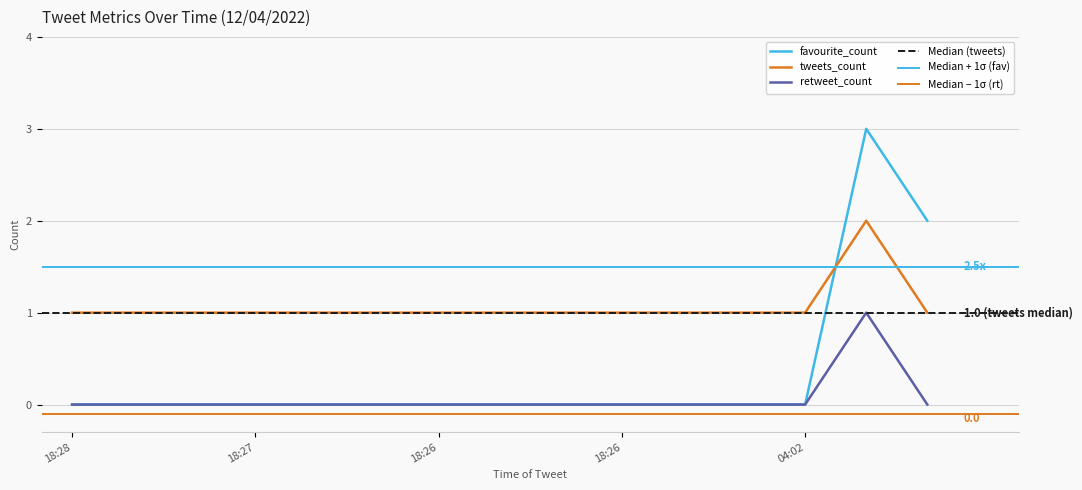

At how many categories does at least one series exceed 1?

2